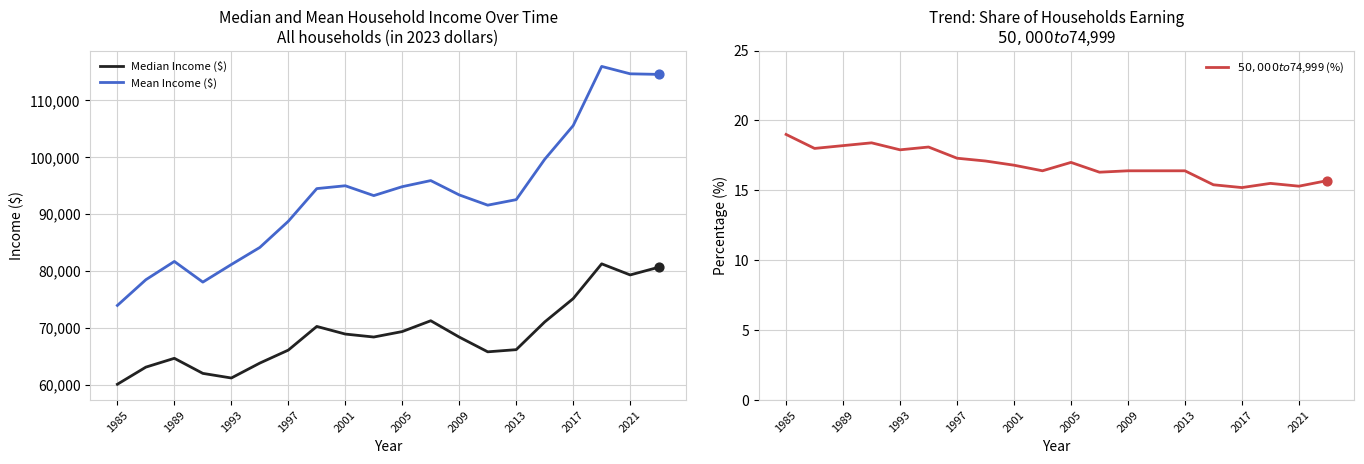

At how many categories does at least one series exceed 95111?

6